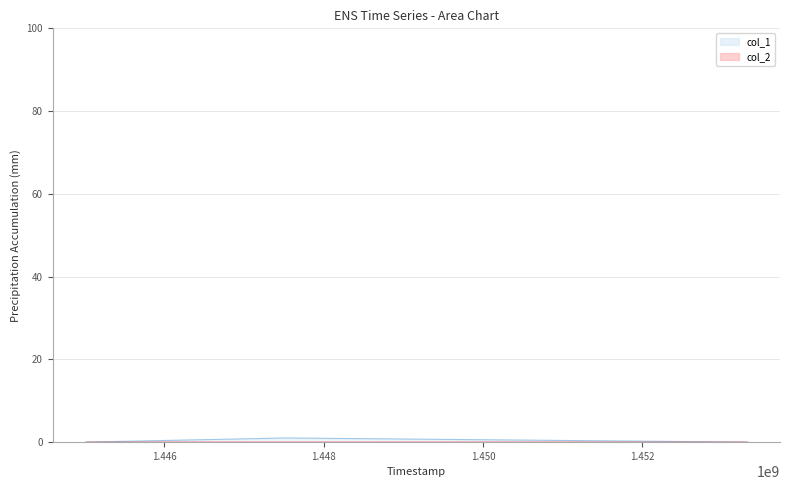

At which category does the chart reach its minimum across all series?

1445014061